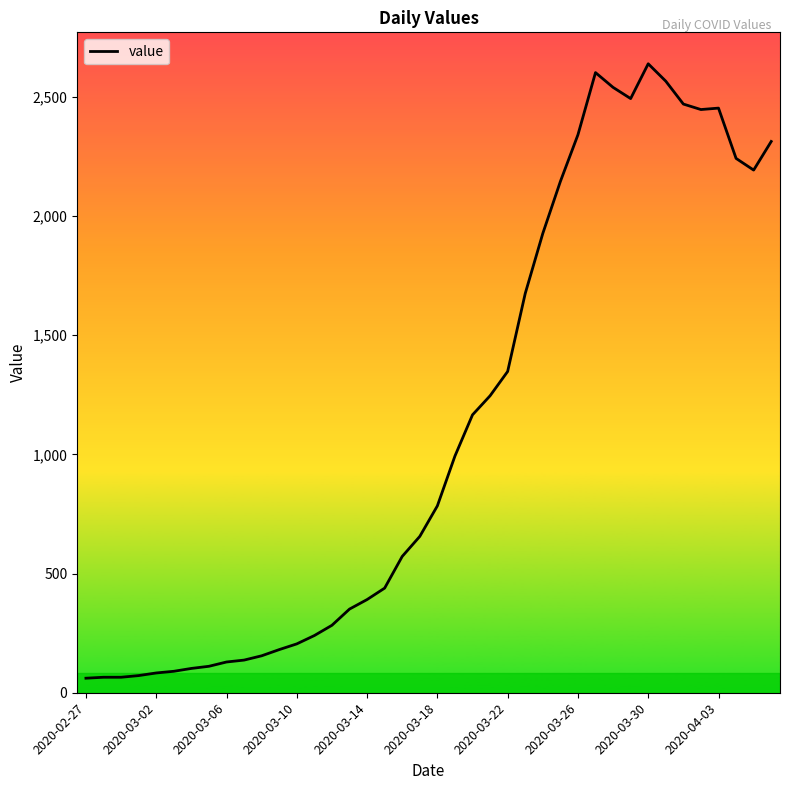

What is the maximum value shown in the chart?

2639